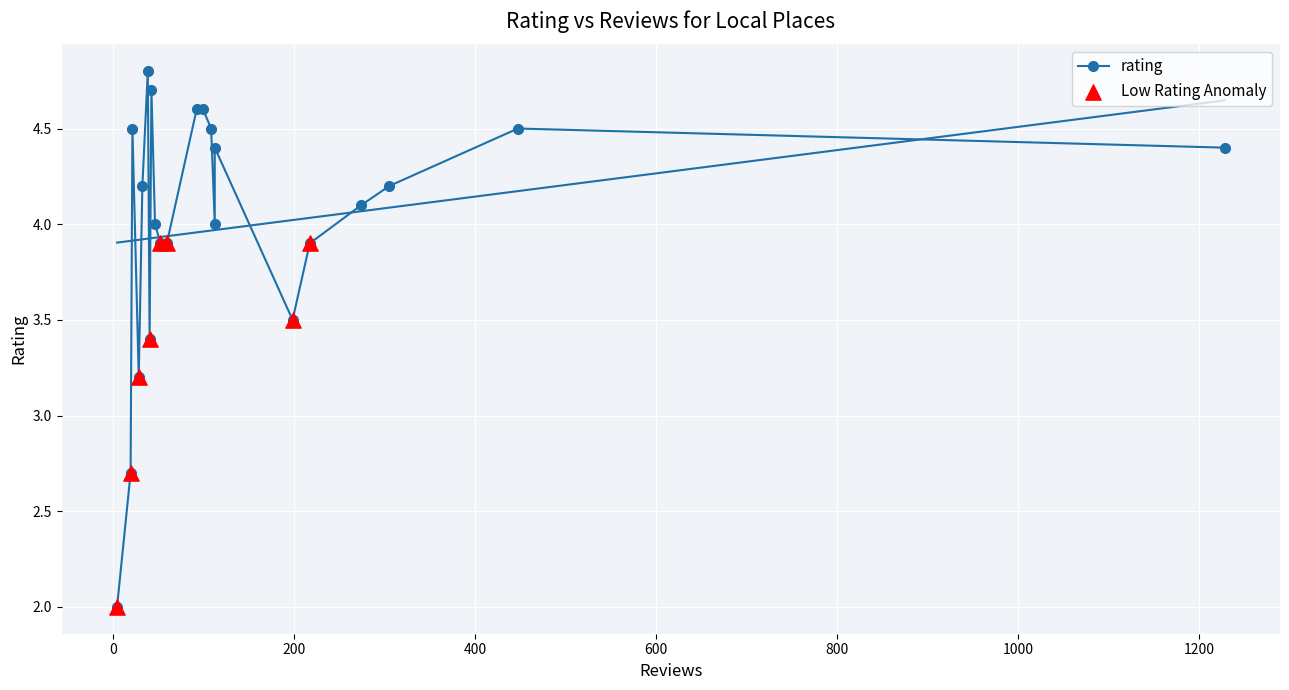

Between 198 and 21, which is larger?

21